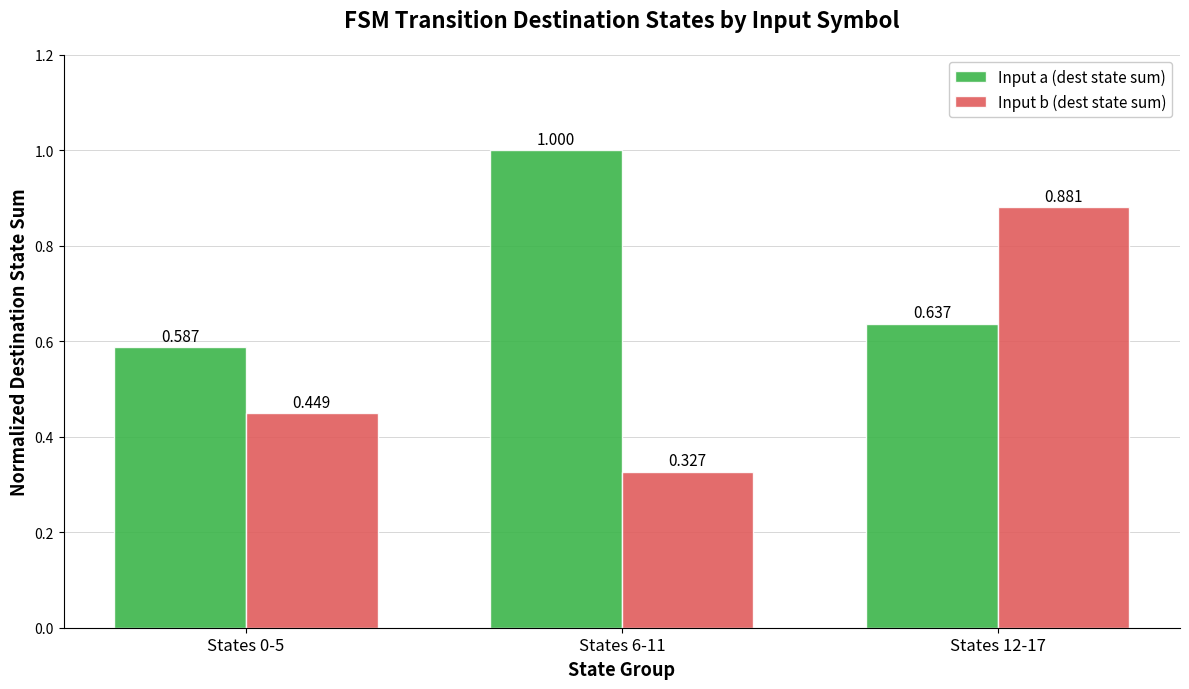

The value of Input a (dest state sum) at States 6-11 is 0.5. True or false?

False